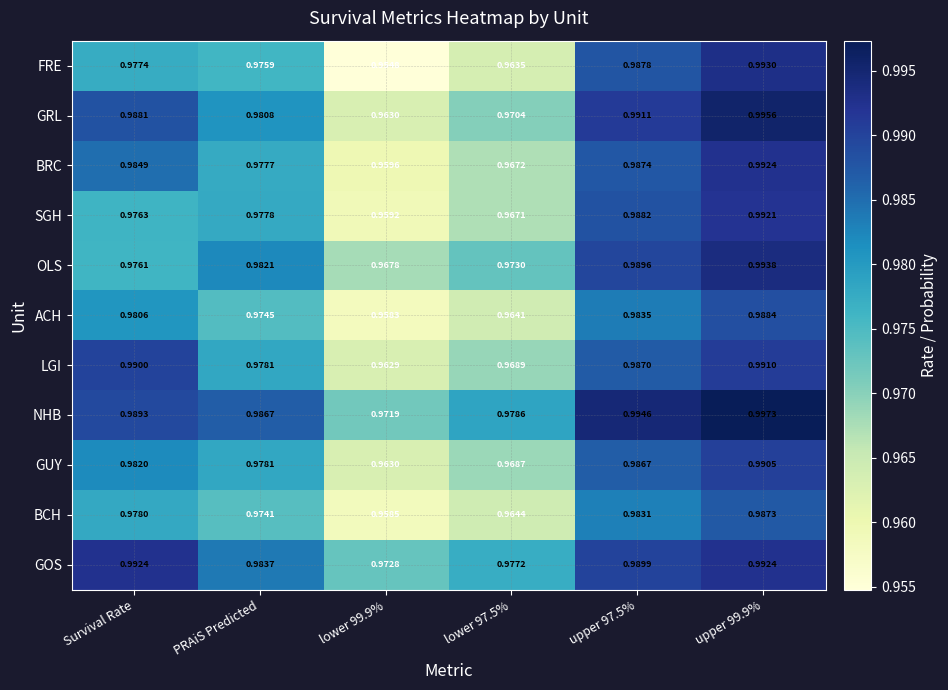

Is the value of BCH at lower 97.5% greater than the value of LGI at lower 97.5%?

No